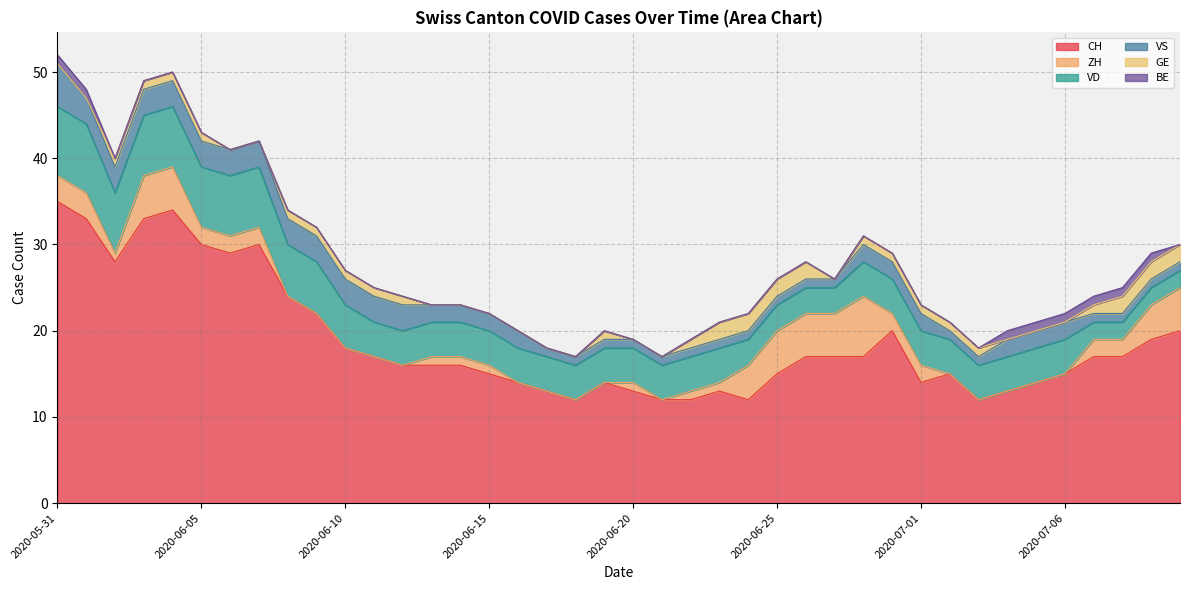

Reading left to right, transcribe all the data shown in this chart.

CH: 35	33	28	33	34	30	29	30	24	22	18	17	16	16	16	15	14	13	12	14	13	12	12	13	12	15	17	17	17	20	14	15	12	13	14	15	17	17	19	20
ZH: 3	3	1	5	5	2	2	2	0	0	0	0	0	1	1	1	0	0	0	0	1	0	1	1	4	5	5	5	7	2	2	0	0	0	0	0	2	2	4	5
VD: 8	8	7	7	7	7	7	7	6	6	5	4	4	4	4	4	4	4	4	4	4	4	4	4	3	3	3	3	4	4	4	4	4	4	4	4	2	2	2	2
VS: 5	3	3	3	3	3	3	3	3	3	3	3	3	2	2	2	2	1	1	1	1	1	1	1	1	1	1	1	2	2	2	1	1	2	2	2	1	1	1	1
GE: 0	0	1	1	1	1	0	0	1	1	1	1	1	0	0	0	0	0	0	1	0	0	1	2	2	2	2	0	1	1	1	1	1	0	0	0	1	2	2	2
BE: 1	1	0	0	0	0	0	0	0	0	0	0	0	0	0	0	0	0	0	0	0	0	0	0	0	0	0	0	0	0	0	0	0	1	1	1	1	1	1	0